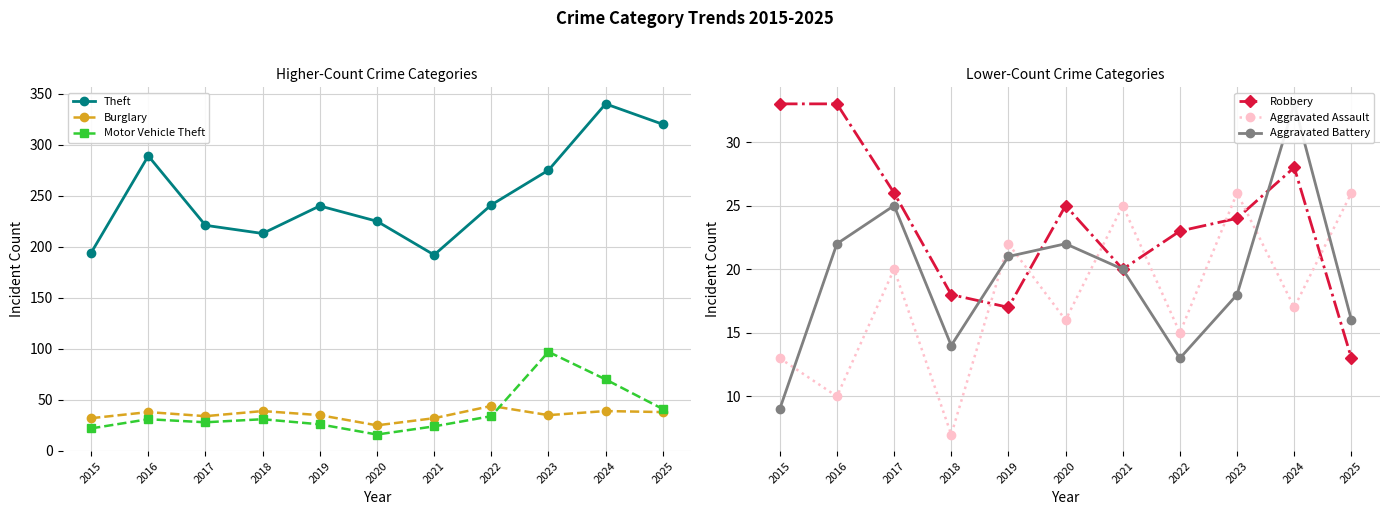

At which category is the sum across all series the highest?

2024